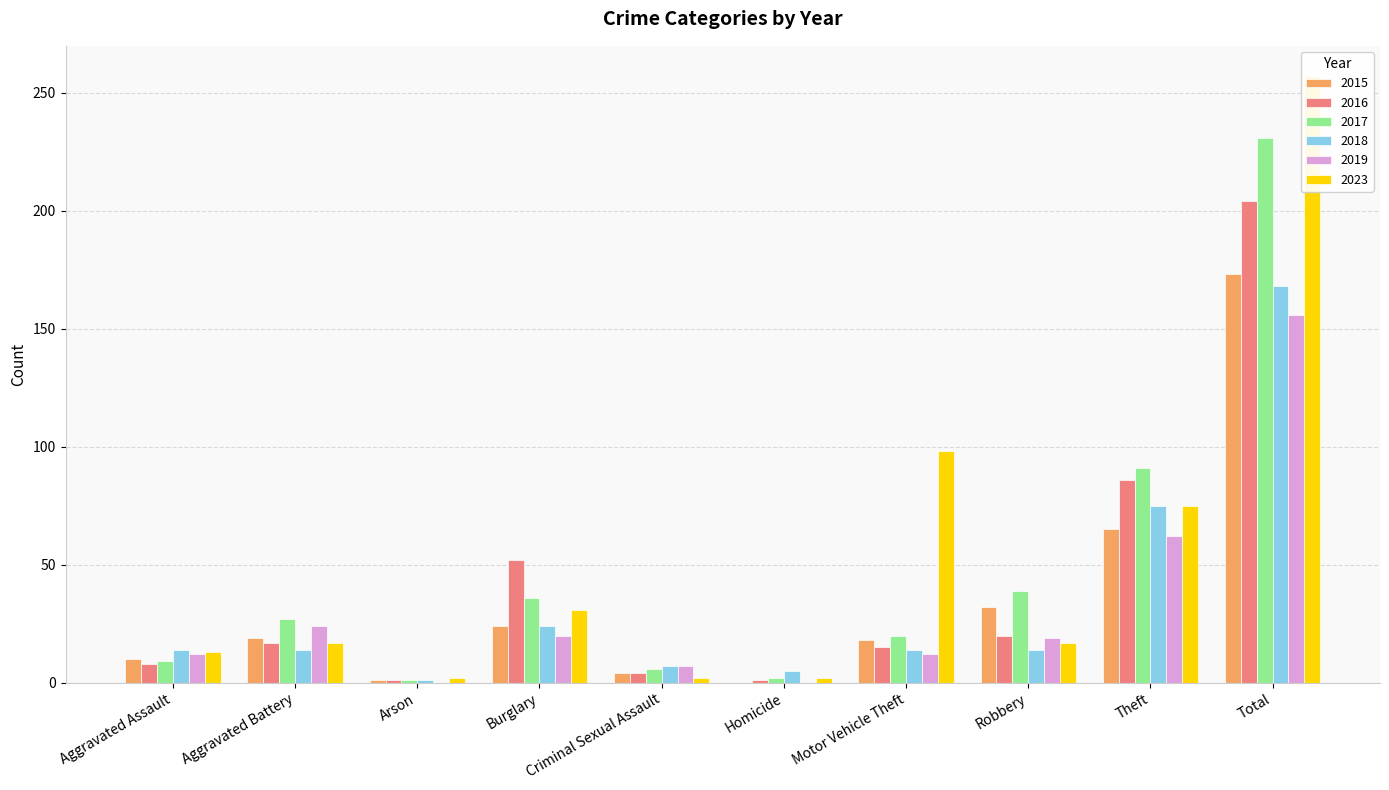

How many values in the 2015 series exceed 19?

4